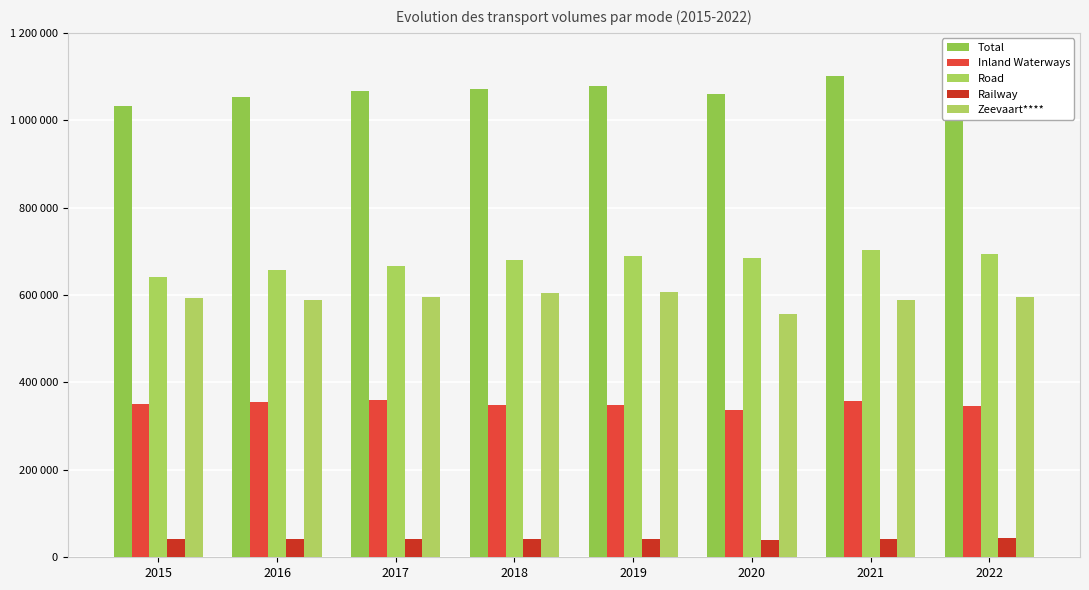

What is the sum of the Total values at 2019 and 2016?

2132835